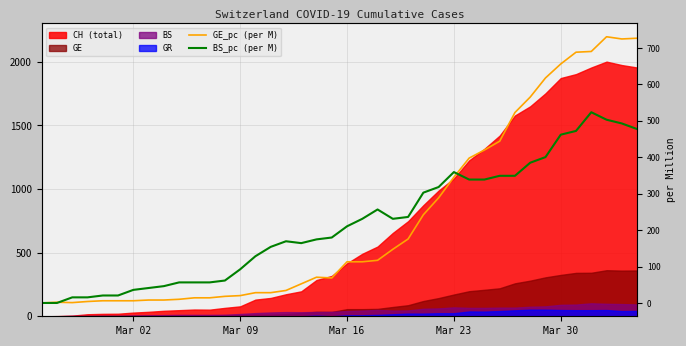

How many positive values does the GE_pc (per M) series have?

39